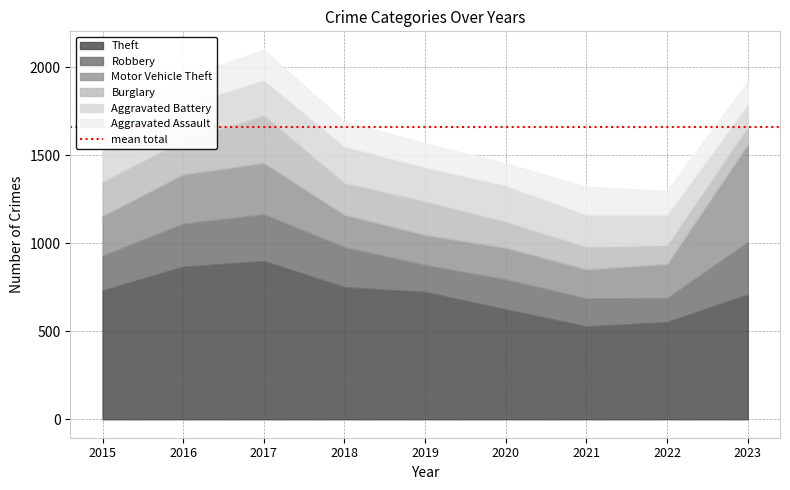

Is it true that Aggravated Assault equals 136 at 2019?

True